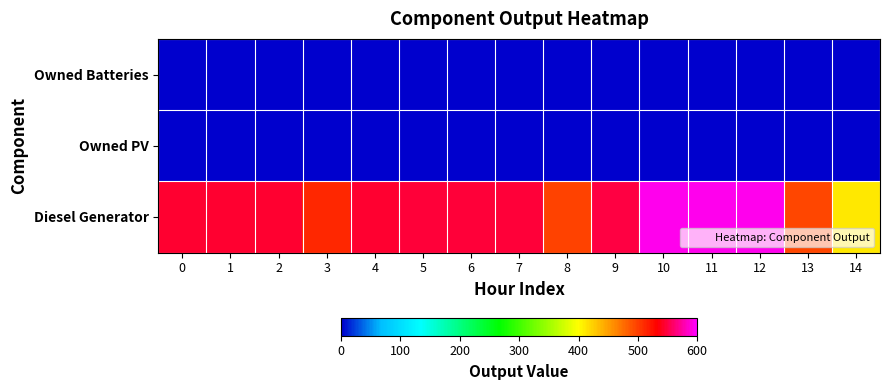

Reading left to right, what are all the values shown in this chart?

Diesel Generator: 0=546	1=546	2=546	3=512	4=546	5=548	6=548	7=548	8=498	9=549	10=593	11=593	12=593	13=495	14=411
Owned PV: 0=0	1=0	2=0	3=0	4=0	5=0	6=0	7=0	8=0	9=0	10=0	11=0	12=0	13=0	14=0
Owned Batteries: 0=0	1=0	2=0	3=0	4=0	5=0	6=0	7=0	8=0	9=0	10=0	11=0	12=0	13=0	14=0